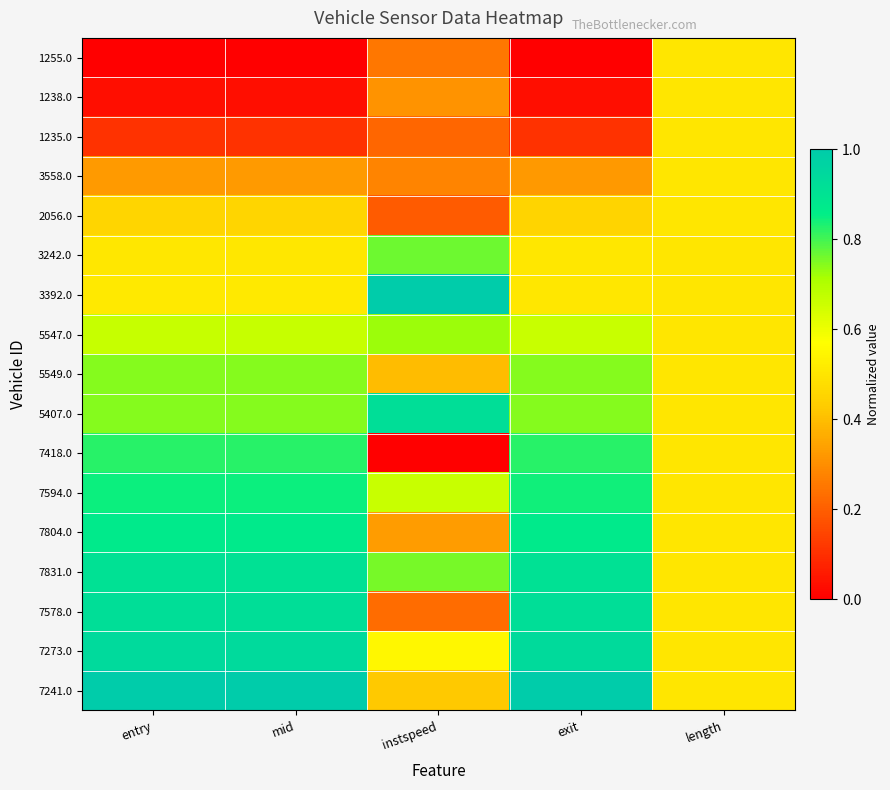

At which category is the sum across all series the highest?

entry